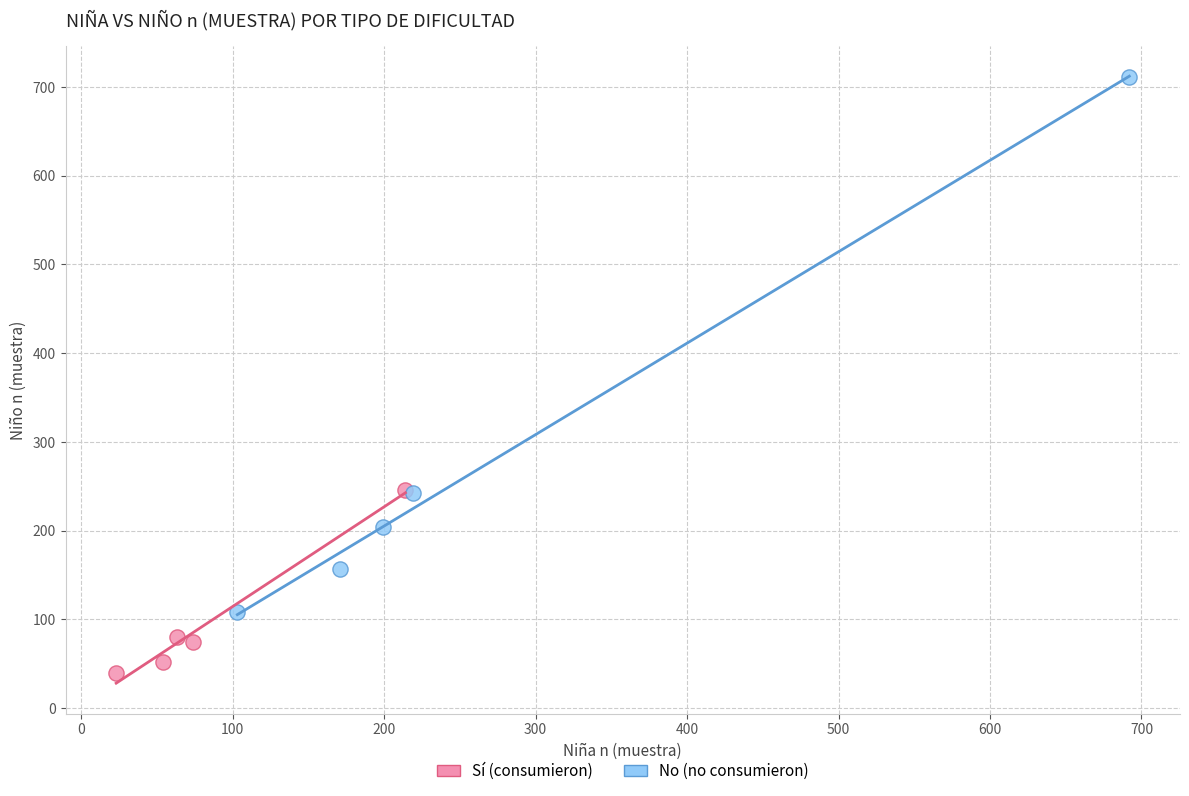

Which series has the widest spread of Y values?

No (no consumieron)